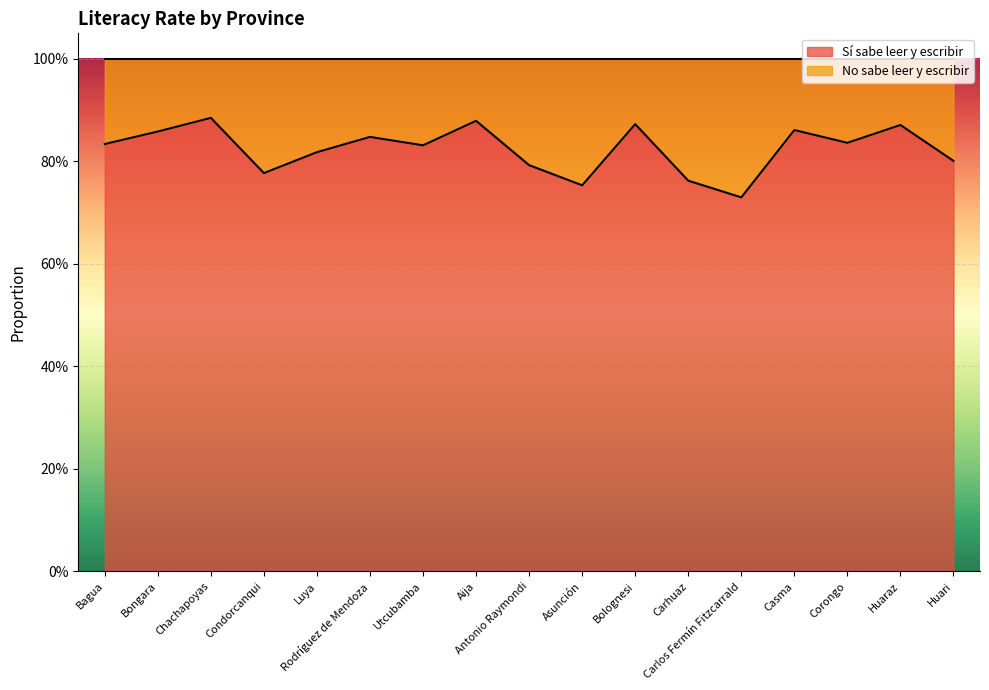

How many lines are shown in the chart?

1